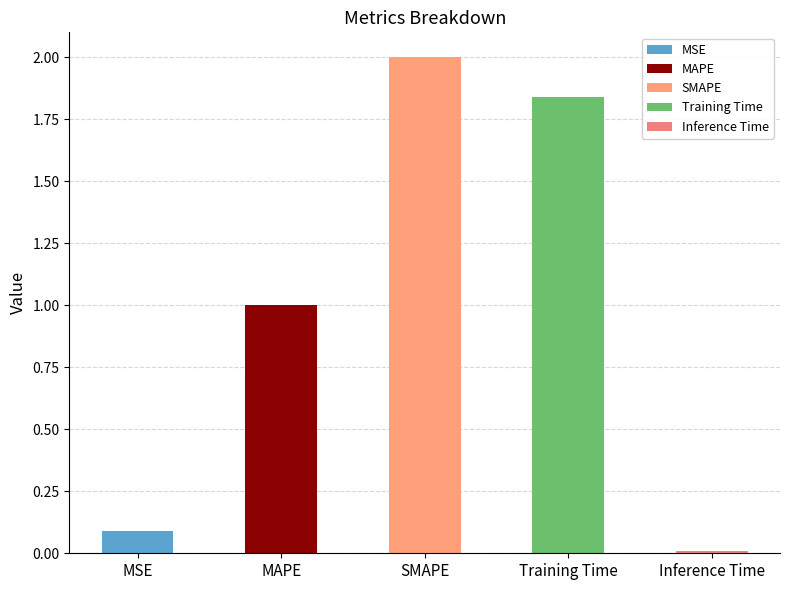

What is the change in value from Training Time to Inference Time?

-1.8